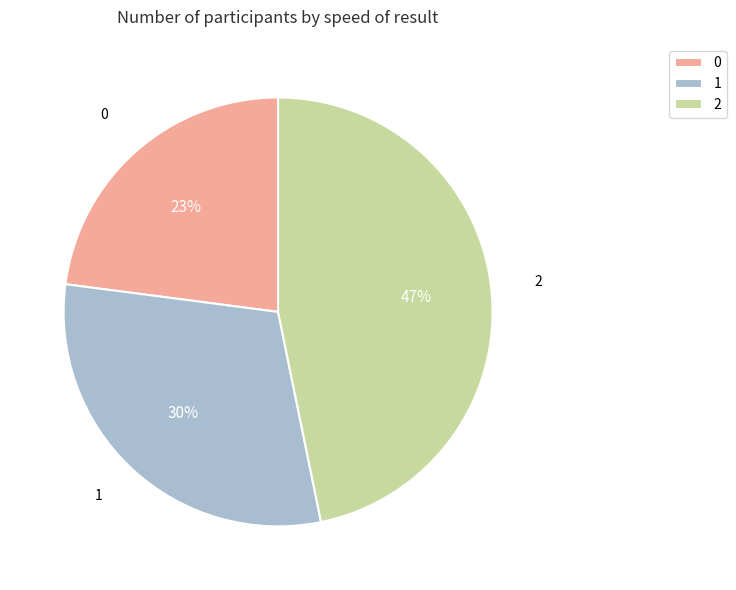

To the nearest percent, what percentage of the pie is 2?

47%